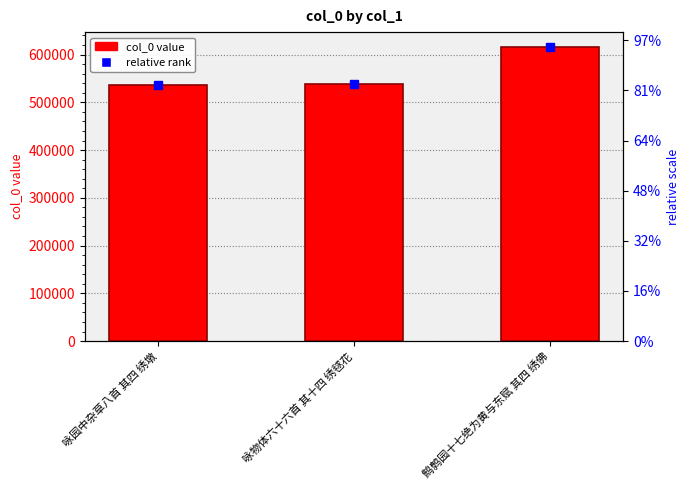

At which label does the data first exceed 539229?

鹪鹩园十七绝为黄与东赋 其四 绣佛